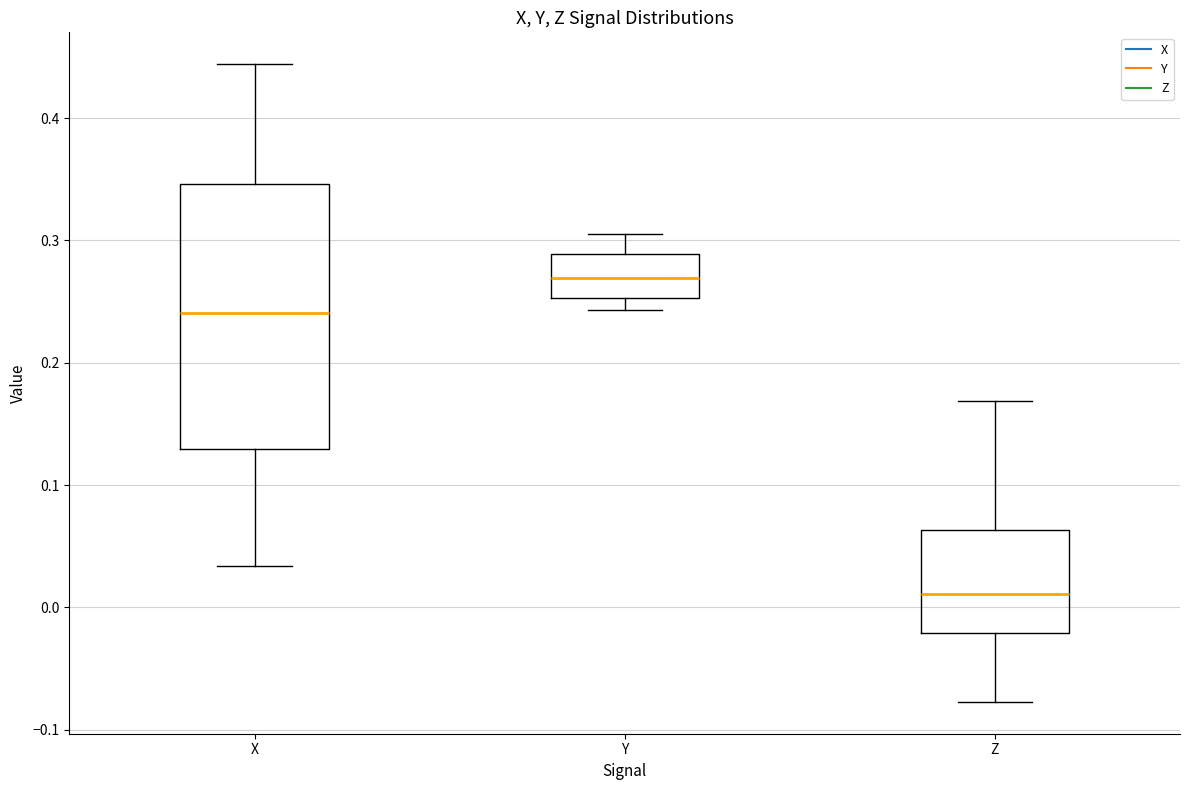

Where does the median line of the box for X sit on the y-axis? The values are not printed on the chart, so give them approximately, as read against the axis.

0.24